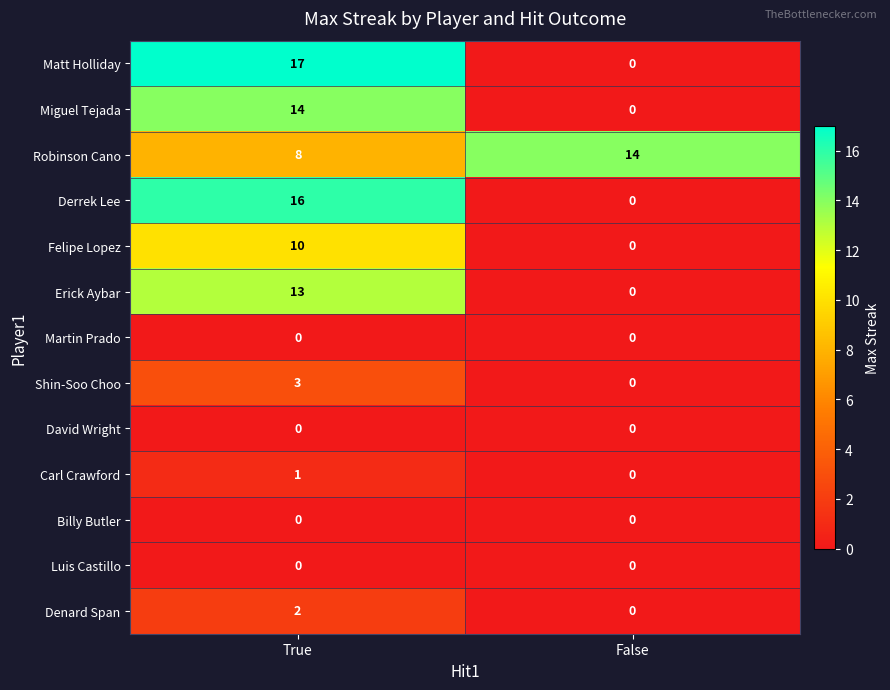

Count the number of data series in this chart.

13